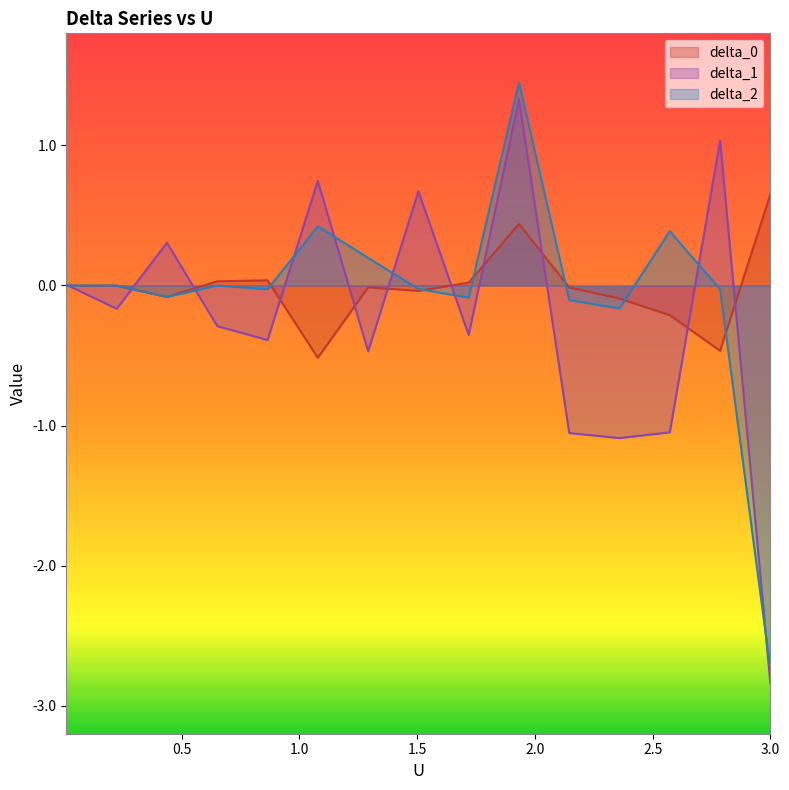

What is the minimum value for delta_1?

-2.8